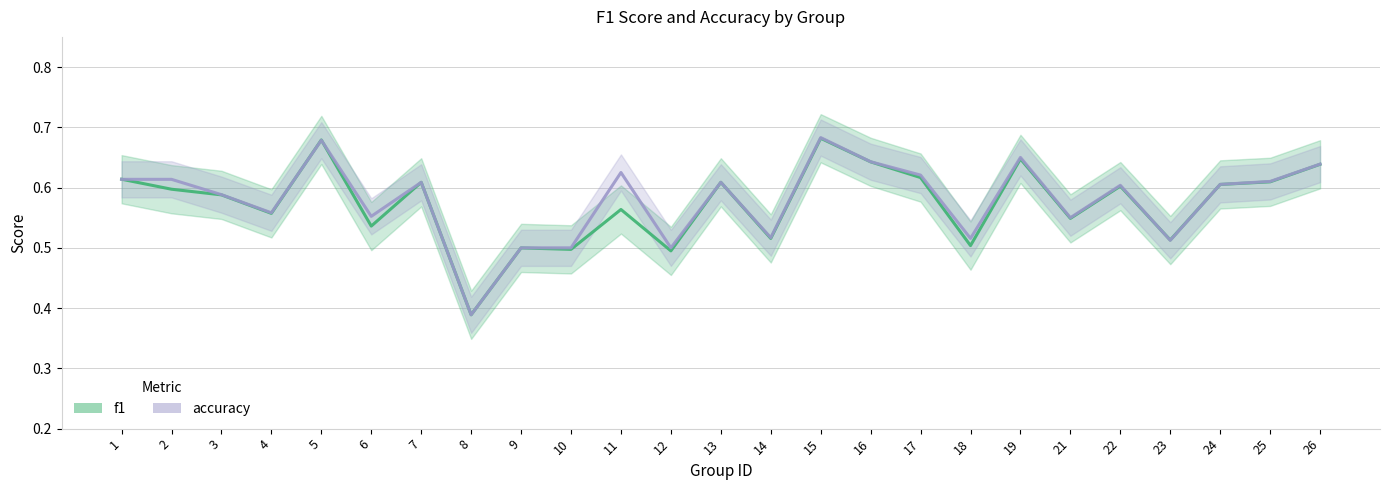

After their last crossing, which series has the higher values: f1 or accuracy?

accuracy